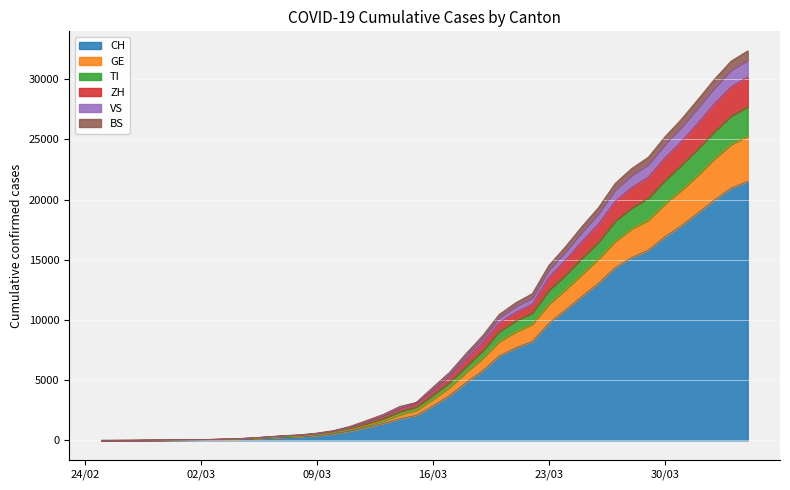

What is the highest value of the CH series?

21529